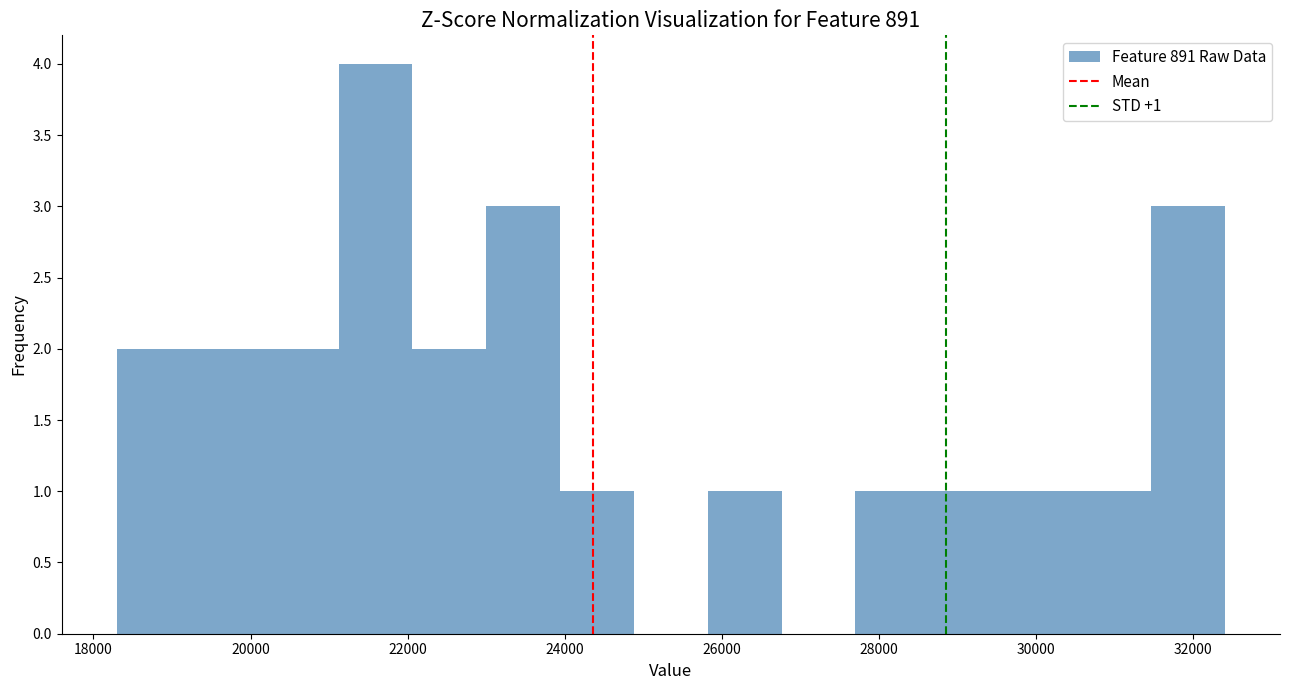

Over which range of the x-axis is the bar tallest?

21120 to 22060